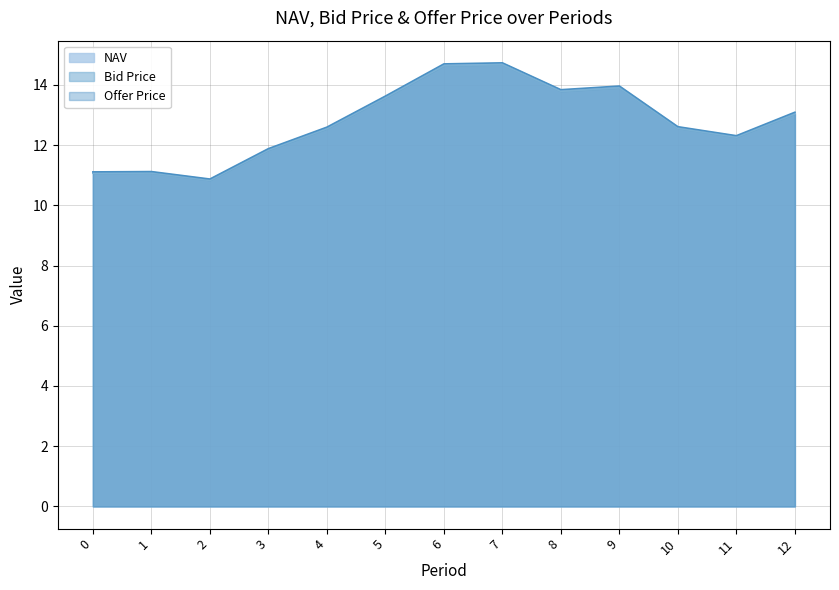

How many lines are shown in the chart?

3